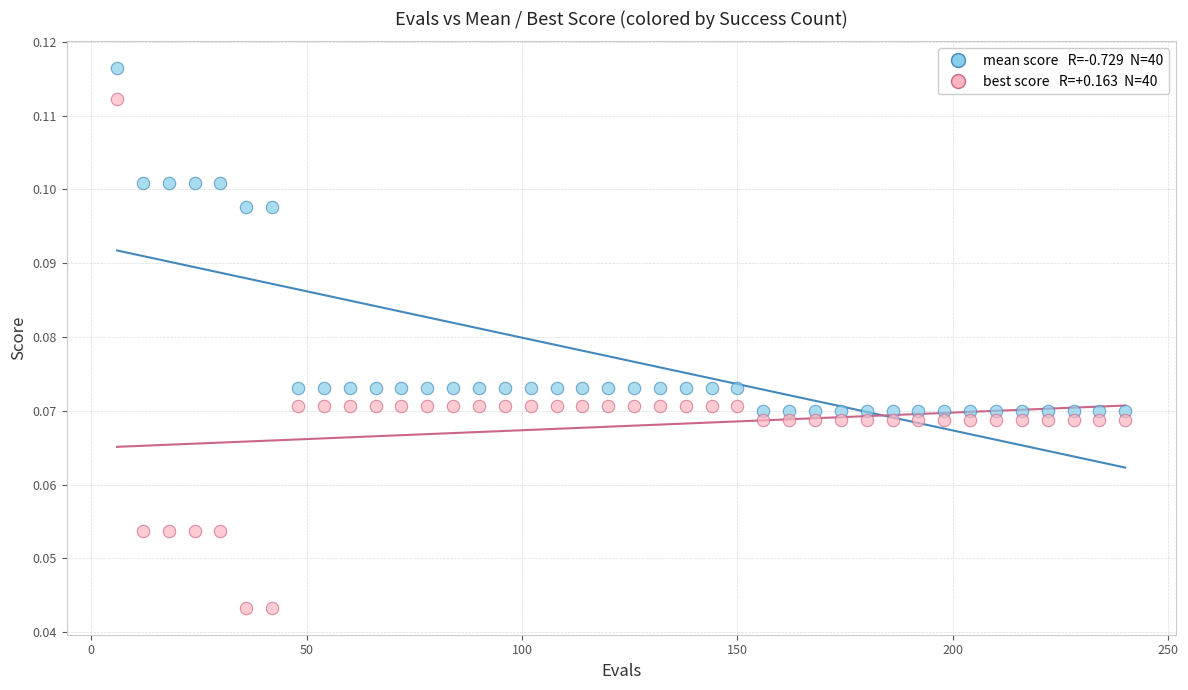

Across all data points, what is the range of X values (max minus min)?

234.0